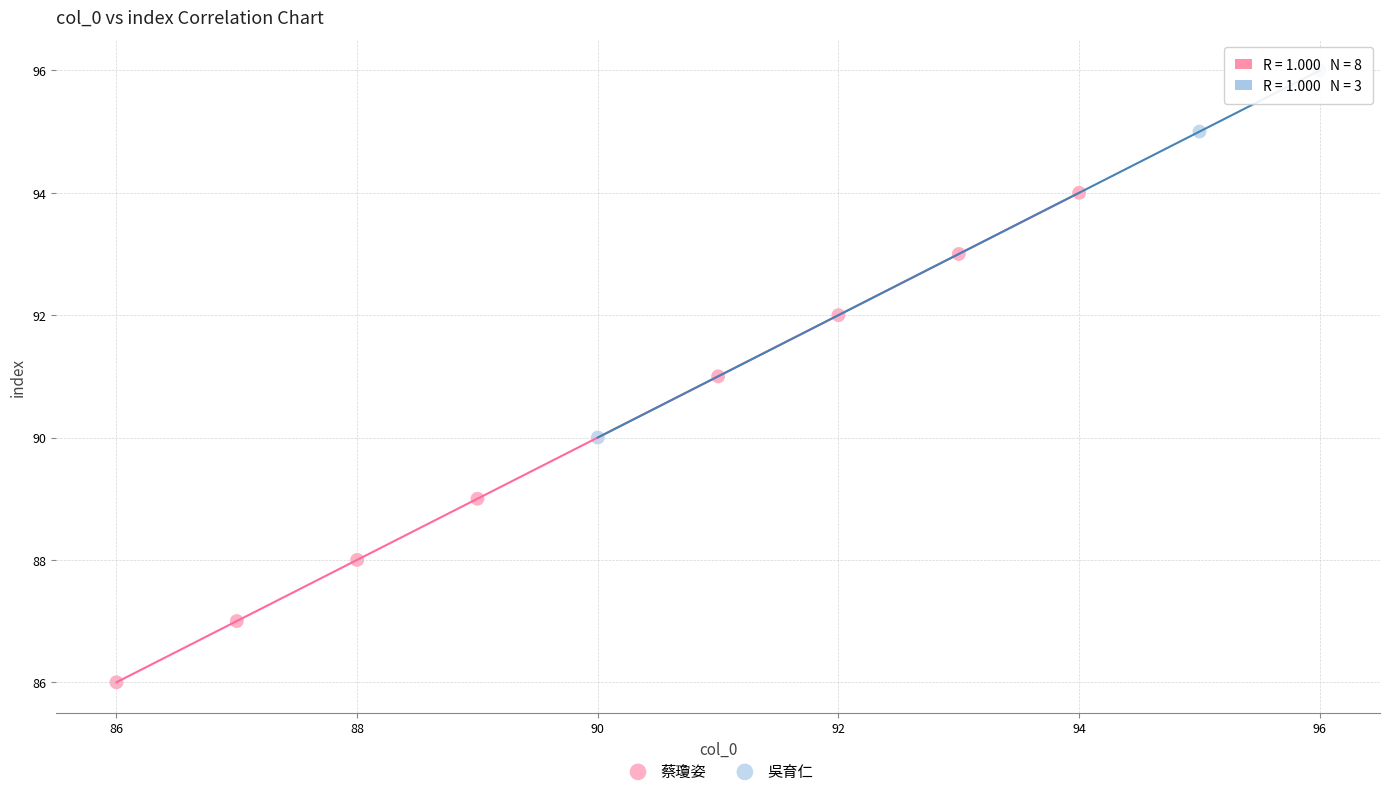

Which series reaches the minimum Y coordinate?

蔡瓊姿